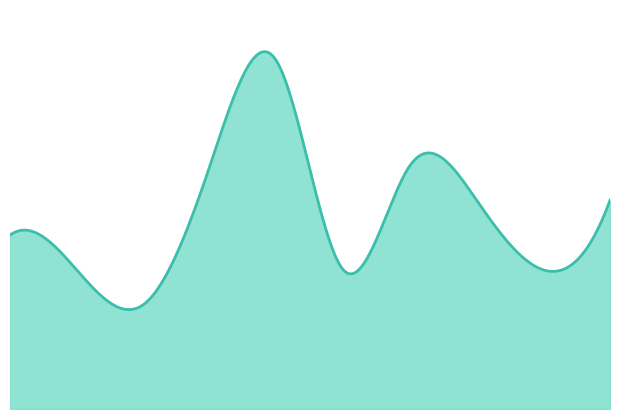

How many interior local peaks (higher than both neighbors) does the data have?

2